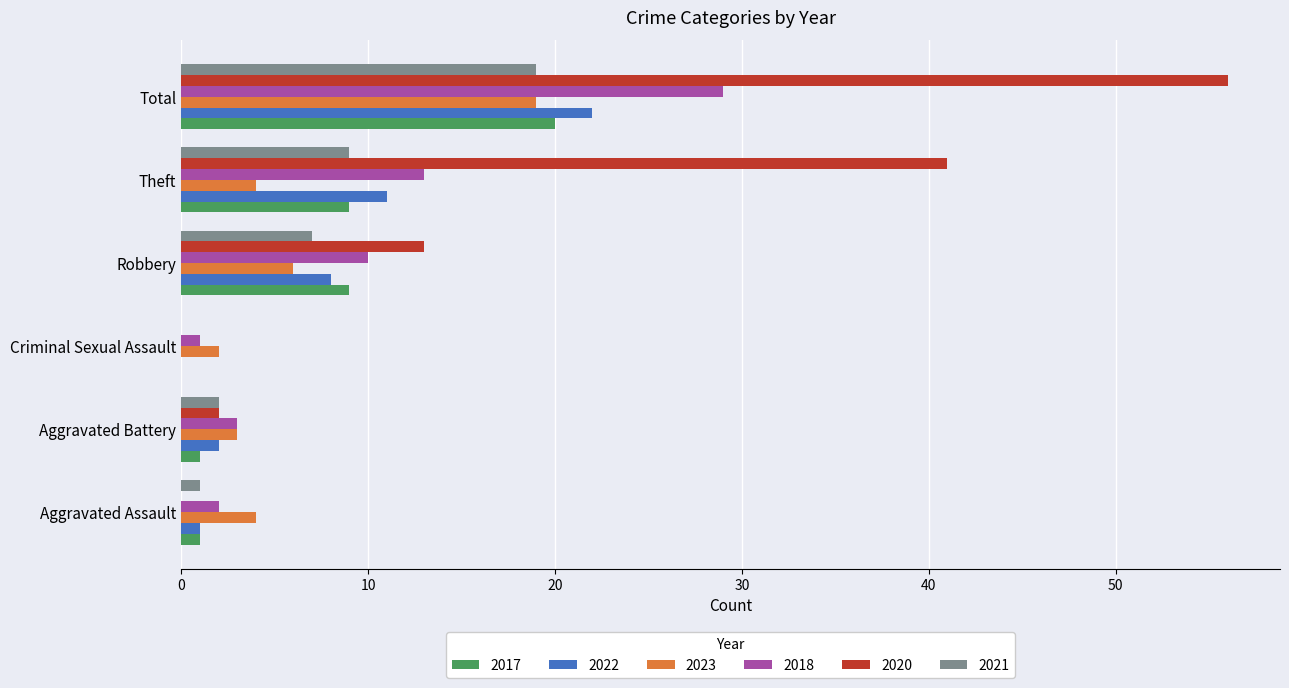

Which series has the largest total across all categories?

2020